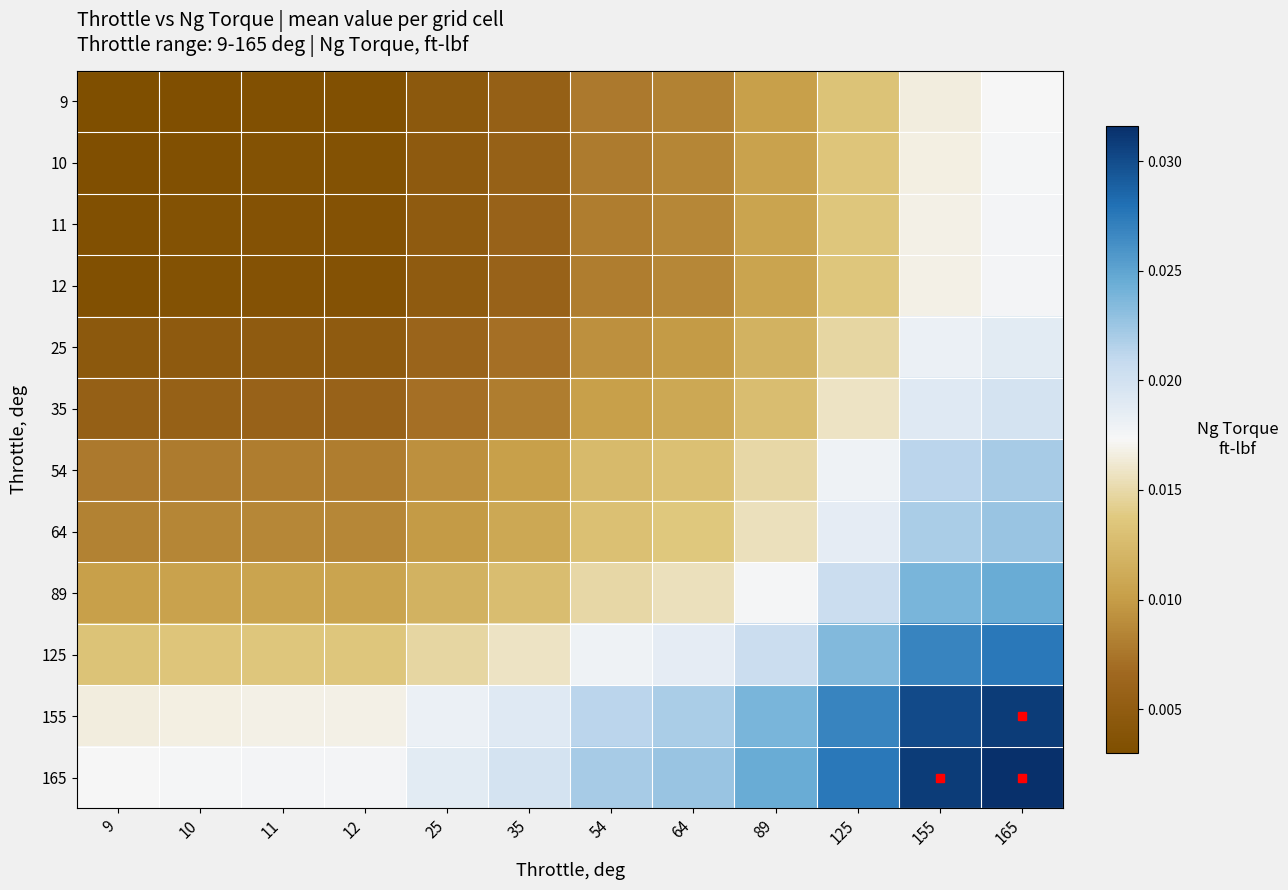

Count the number of data series in this chart.

12